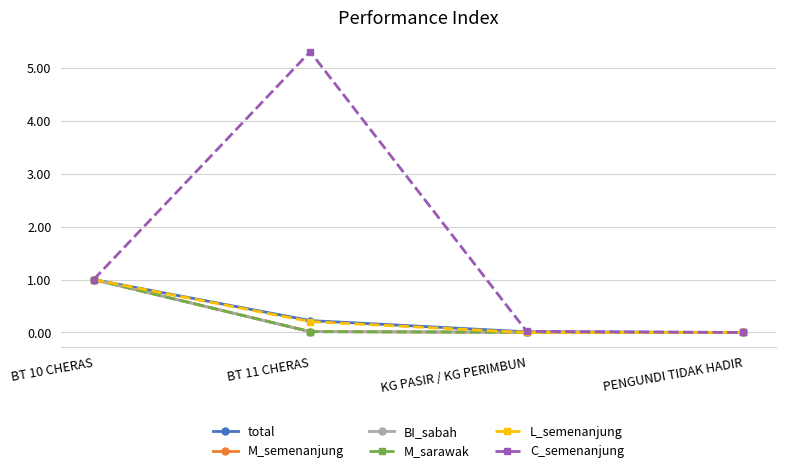

Reading left to right, list all the values displayed in this chart.

total: 1.0	0.2	0.0	0.0
M_semenanjung: 1.0	0.0	0.0	0.0
BI_sabah: 1.0	0.0	0.0	0.0
M_sarawak: 1.0	0.0	0.0	0.0
L_semenanjung: 1.0	0.2	0.0	0.0
C_semenanjung: 1.0	5.3	0.0	0.0